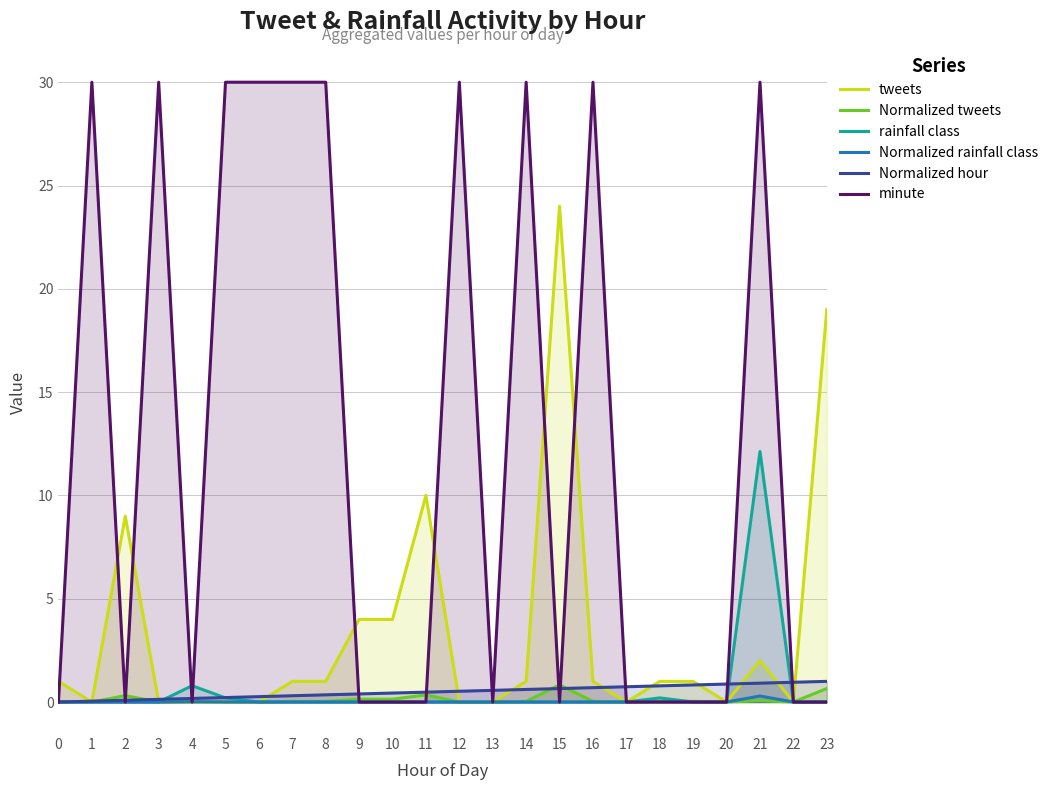

Which series has the largest range (max minus min)?

minute